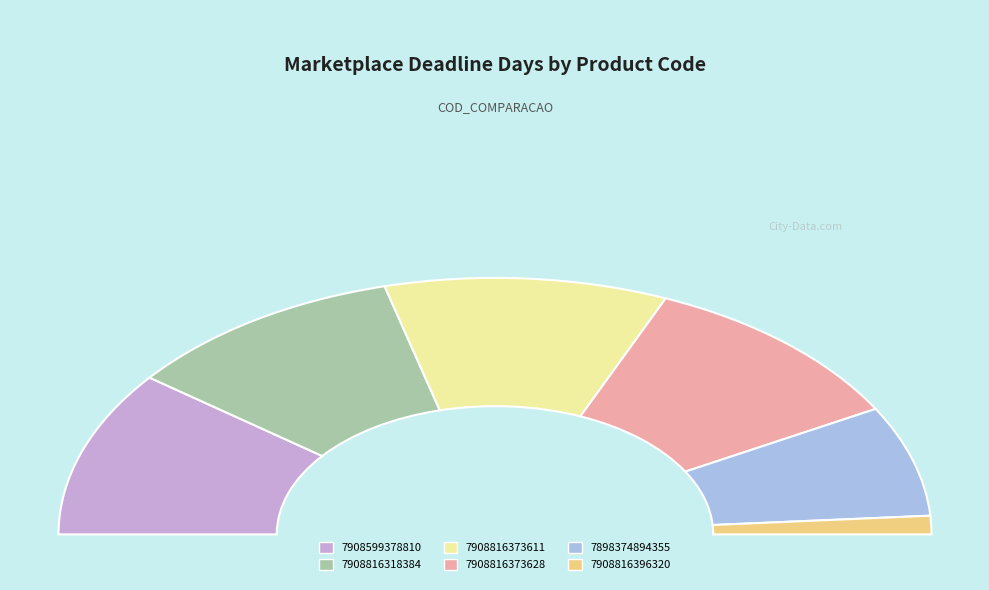

Is the sum of 7898374894355 and 7908816318384 greater than half?

No